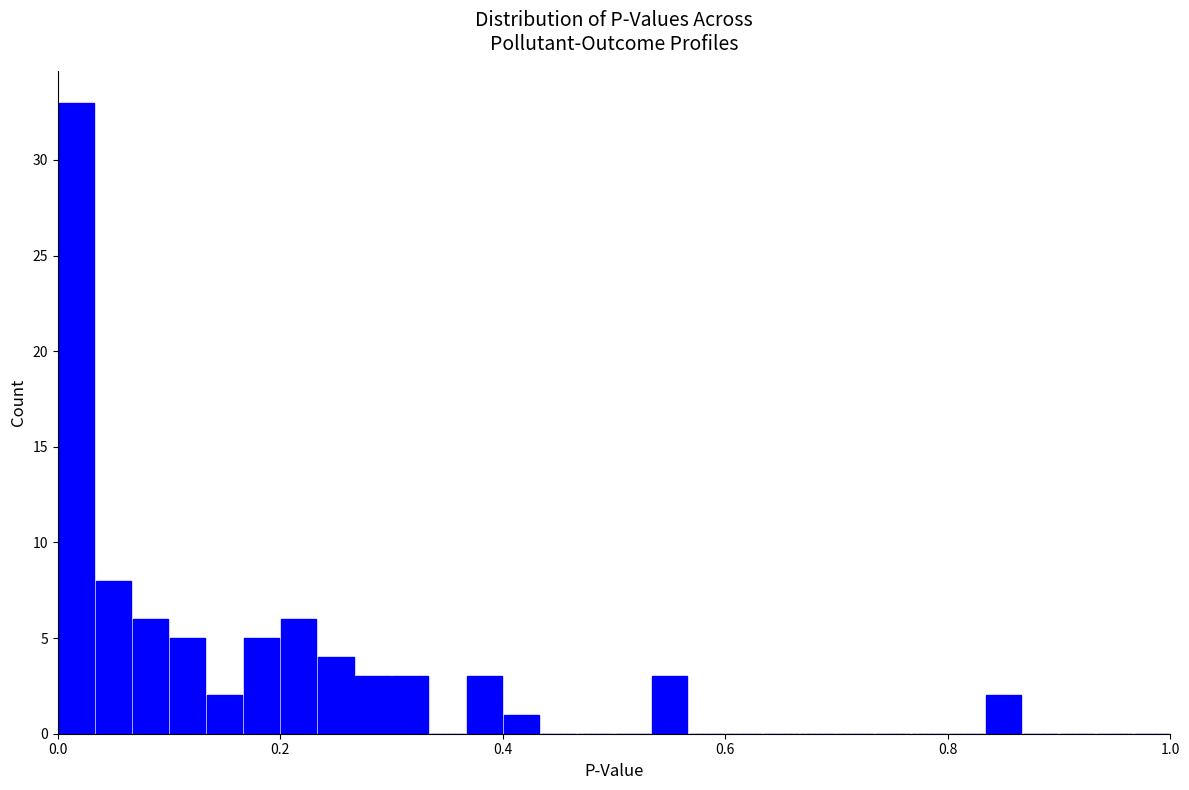

Read against the x-axis, roughly where is the centre of the tallest bar?

0.02